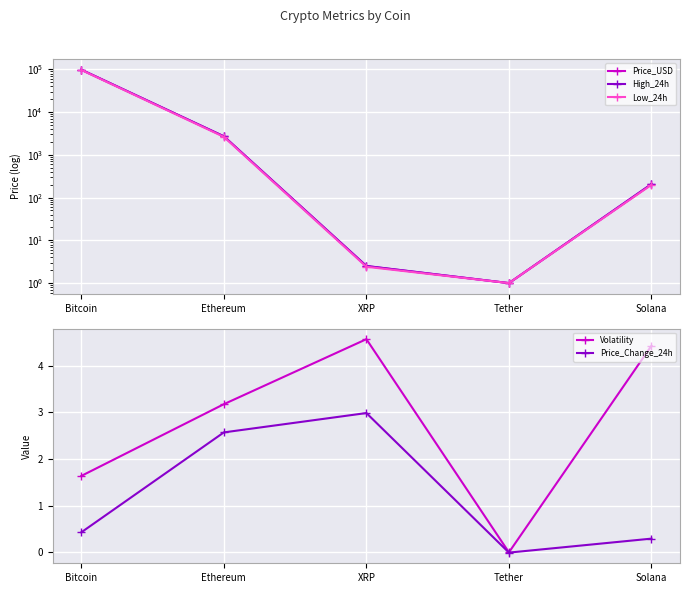

Which series has the largest total across all categories?

High_24h